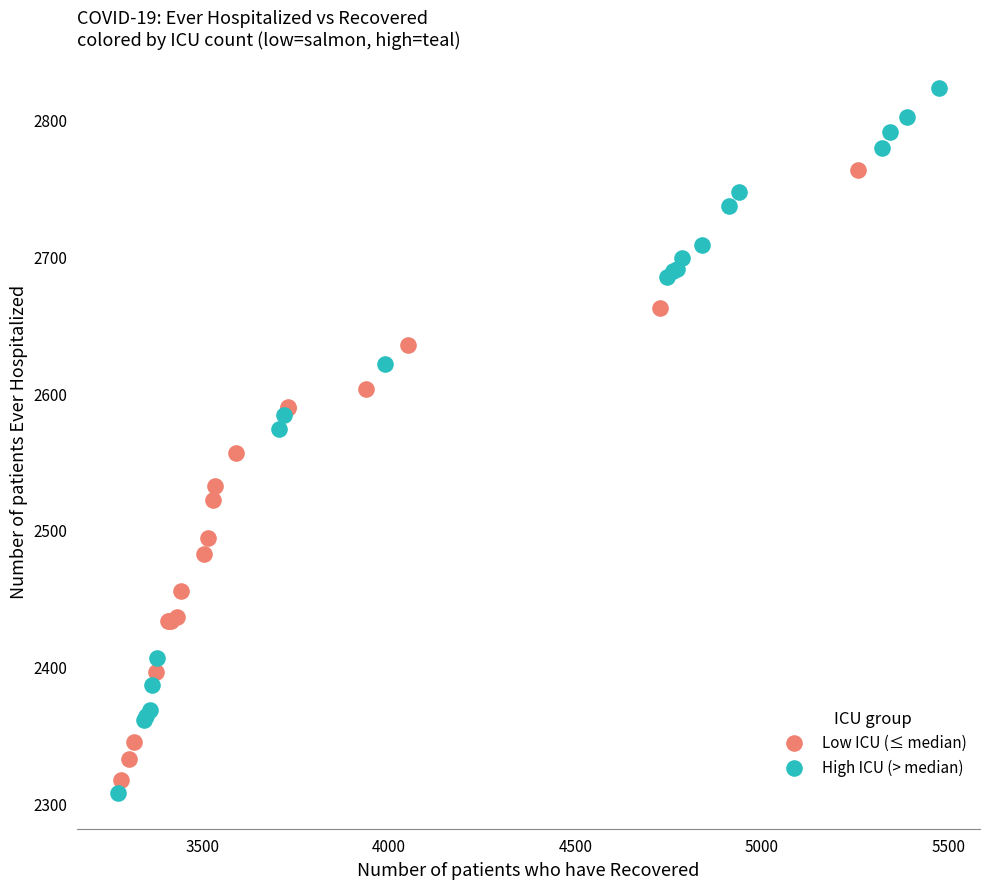

Which series contains the lowest Y value?

High ICU (> median)